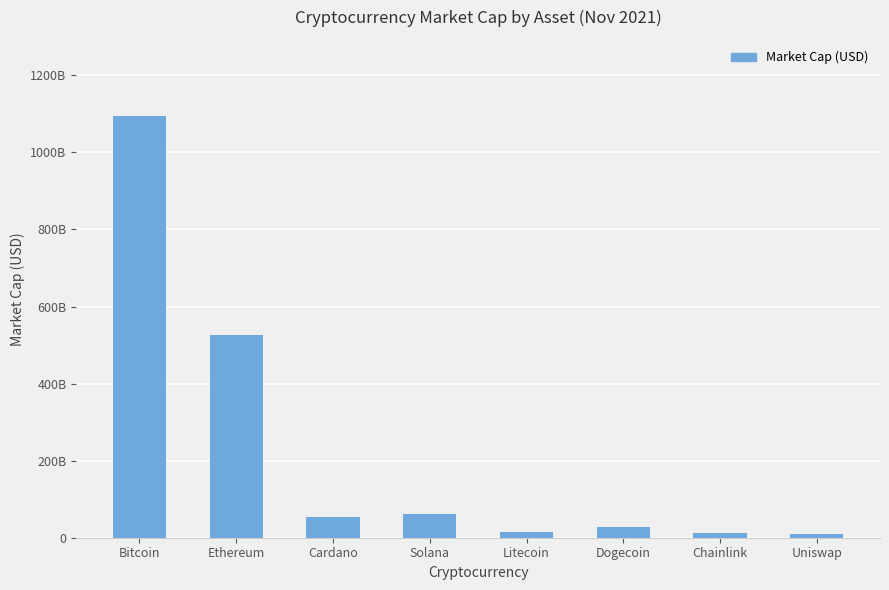

The chart shows a value of 180897920862 at Ethereum. True or false?

False